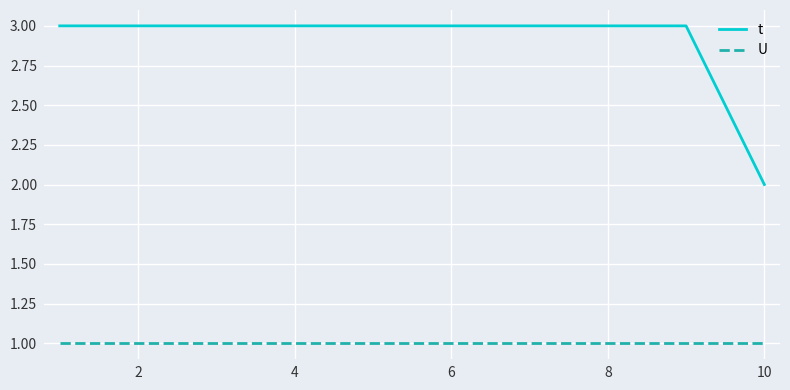

How many t values are between 3 and 4?

9